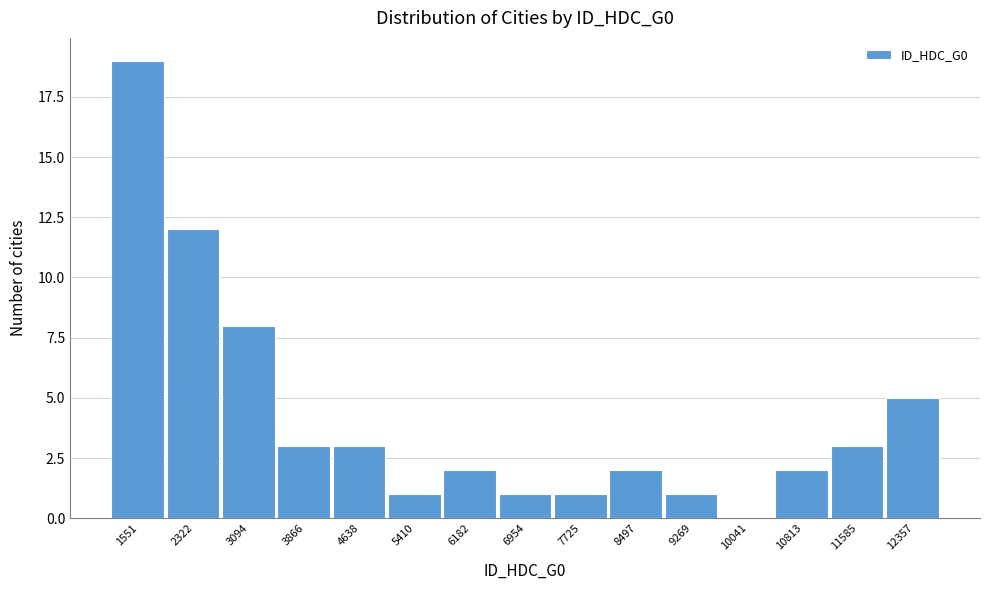

Reading right to left, list all the values displayed in this chart.

12357=5	11585=3	10813=2	10041=0	9269=1	8497=2	7725=1	6954=1	6182=2	5410=1	4638=3	3866=3	3094=8	2322=12	1551=19